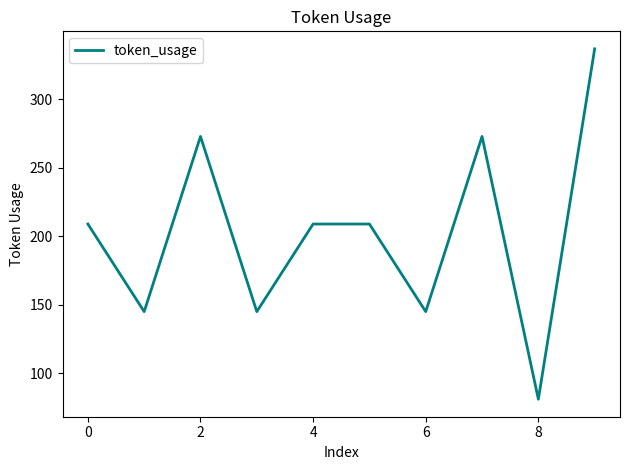

Reading left to right, extract all data points from this chart.

209	145	273	145	209	209	145	273	81	337